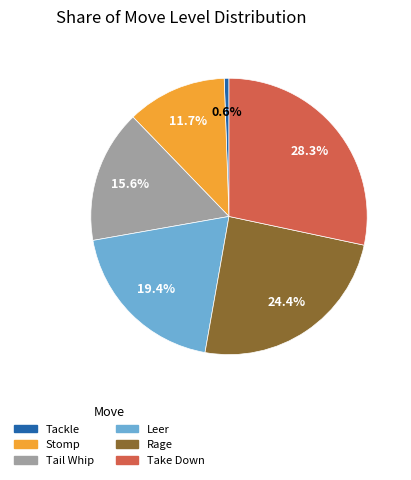

Does Take Down account for over 50% of the chart?

No